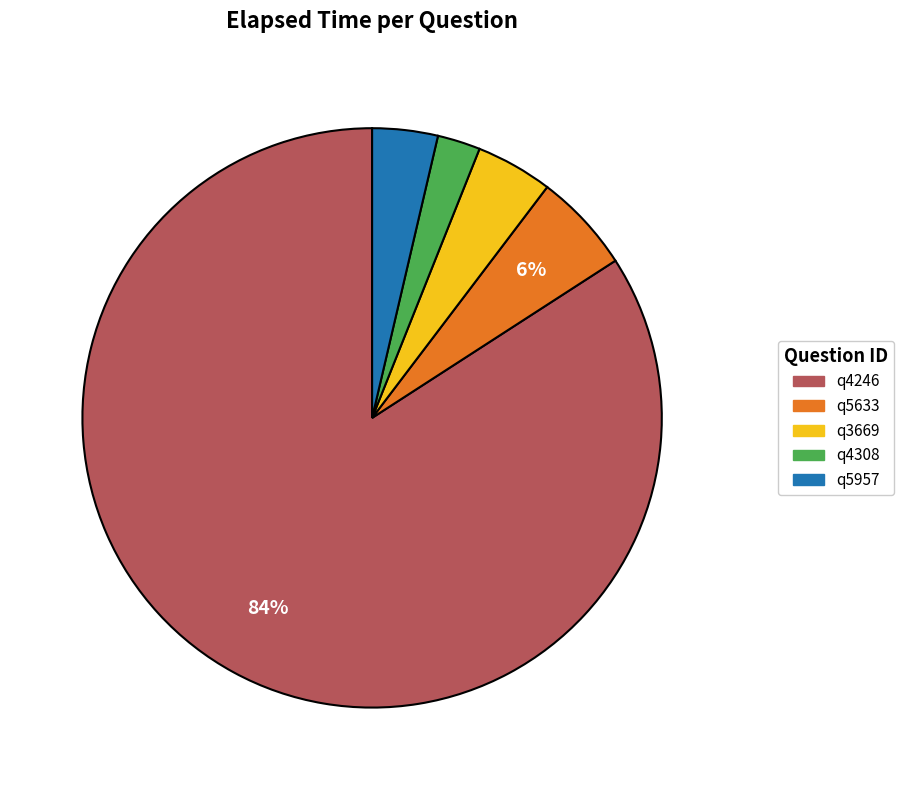

Do q5957 and q5633 together represent more than half of the pie?

No